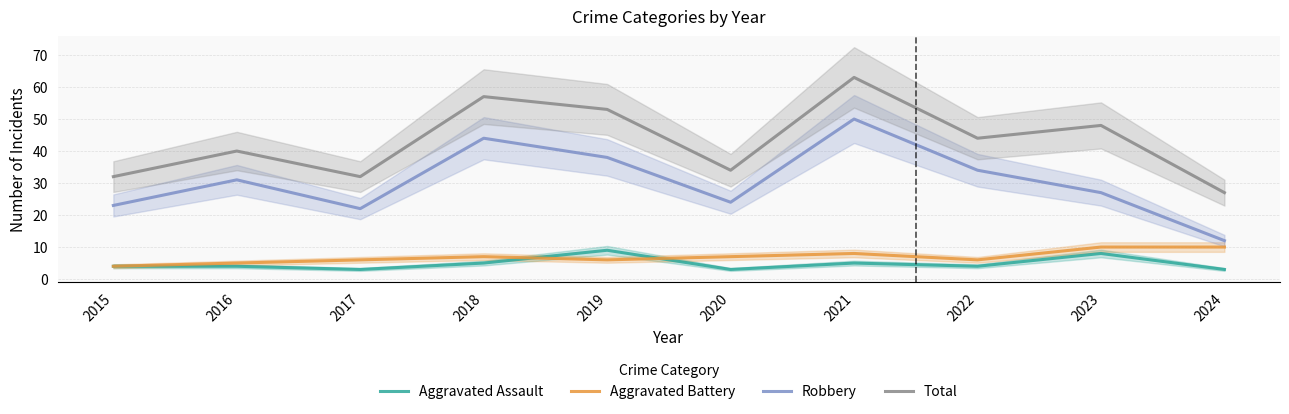

At how many categories does at least one series exceed 22?

10